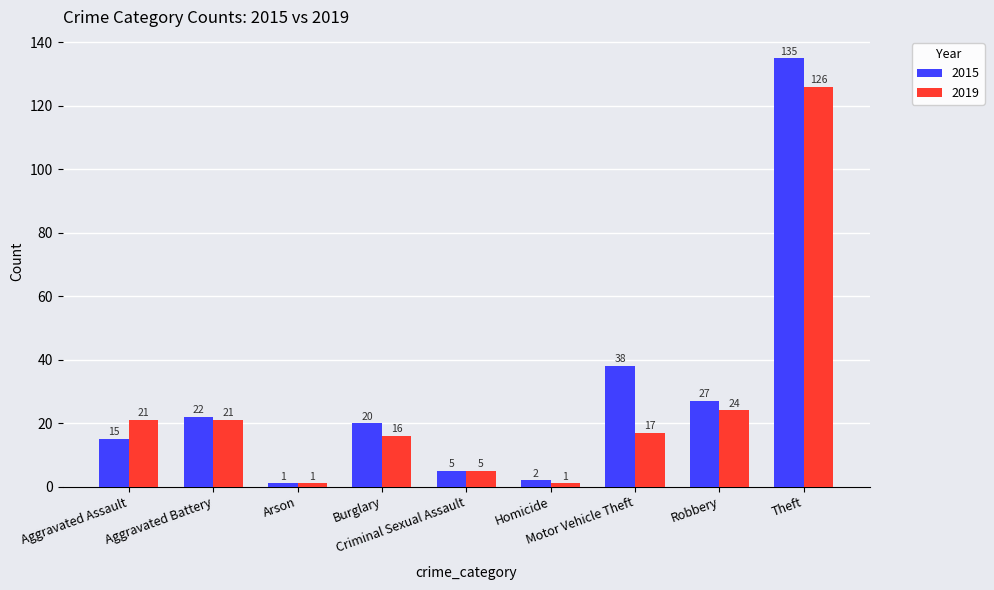

Are the bars horizontal?

No